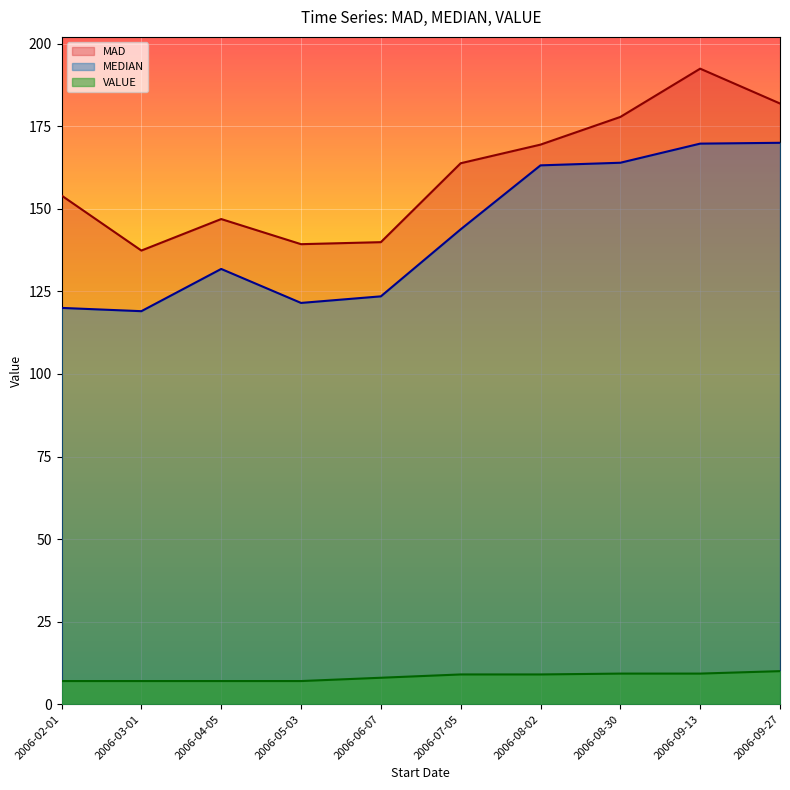

Is it true that MAD equals 248.3 at 2006-07-05?

False